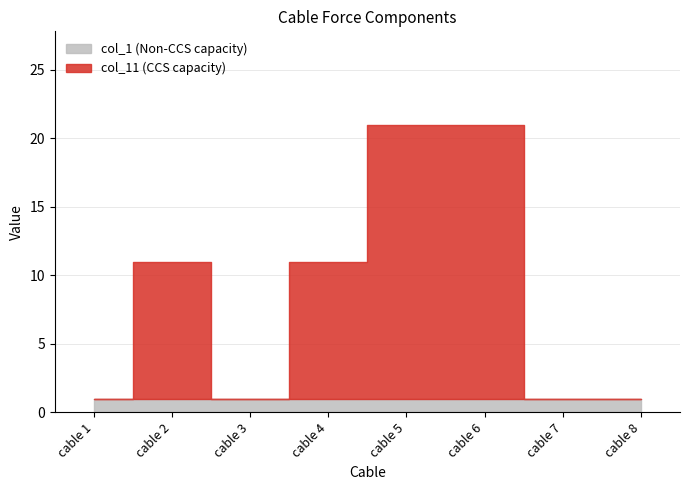

Does the chart have visible grid lines?

Yes